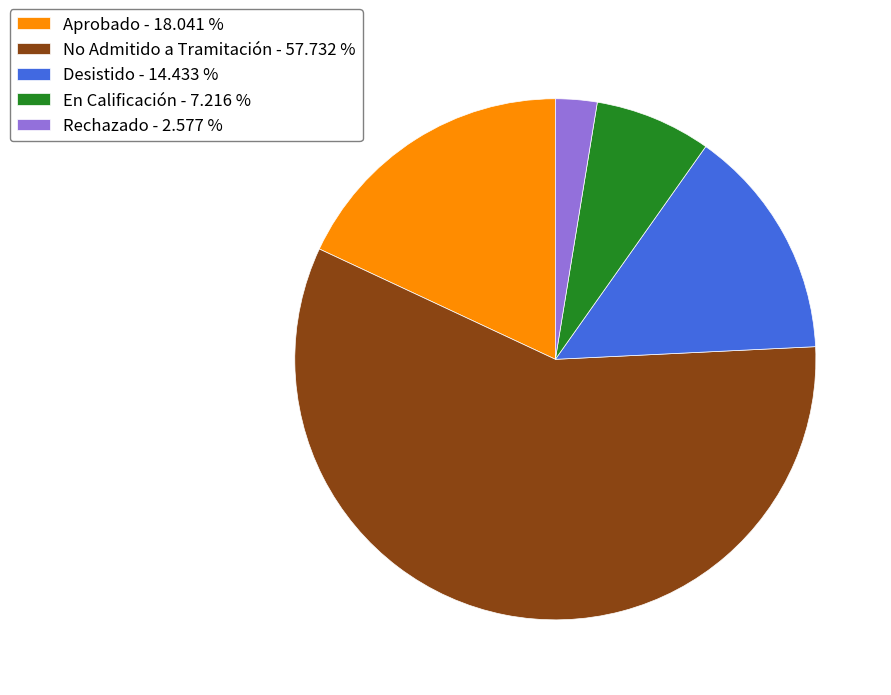

The Rechazado slice represents 16% of the pie. True or false?

False